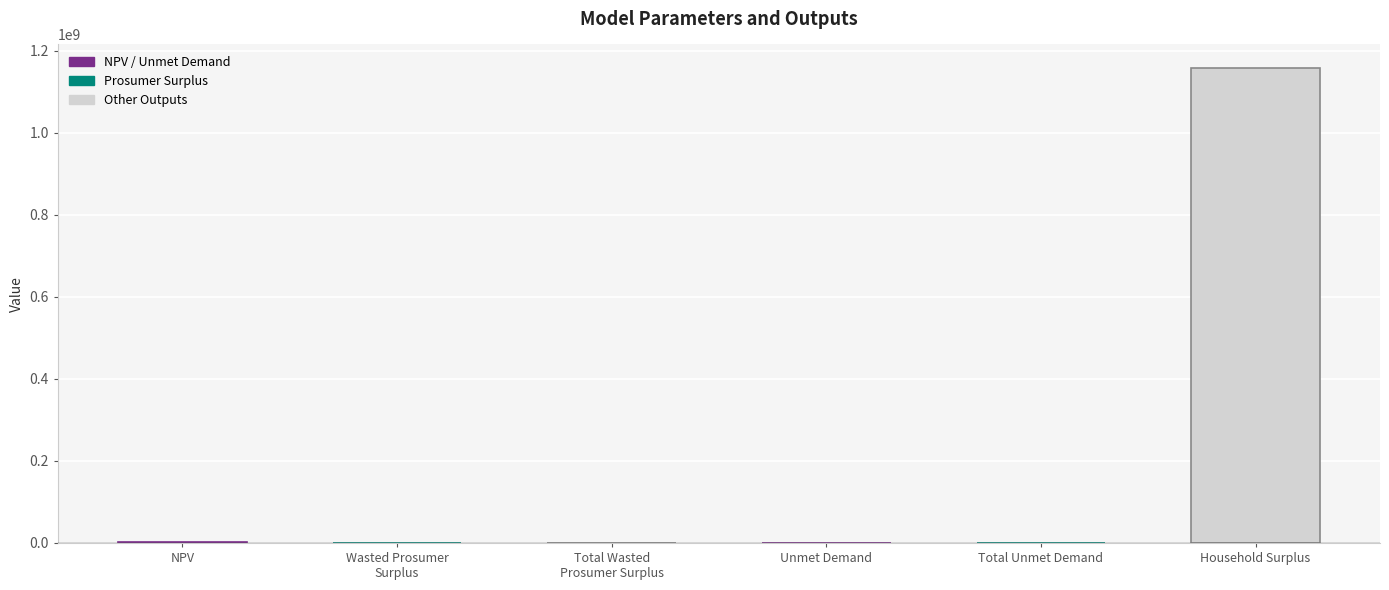

The value at Unmet Demand is 148585.5. True or false?

True